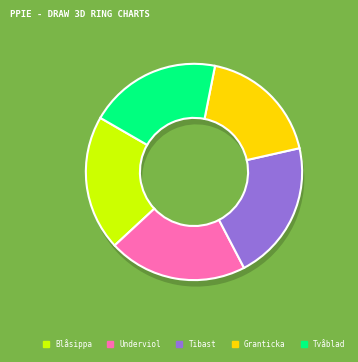

Approximately how many times larger is the value at Tibast compared to Blåsippa?

1.0